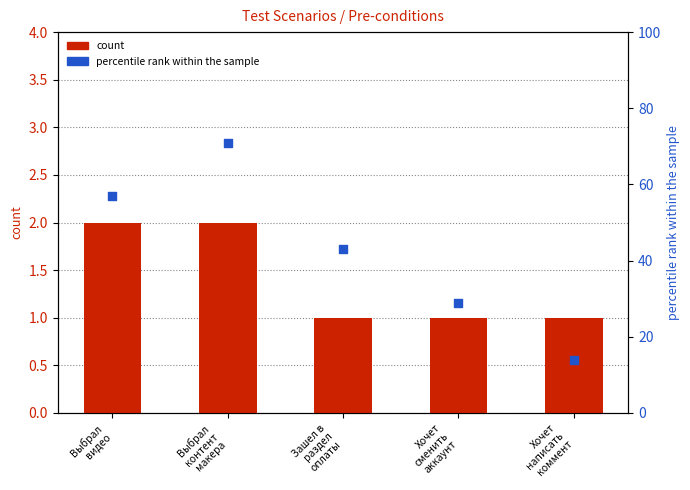

Which series has the largest total across all categories?

percentile rank within the sample